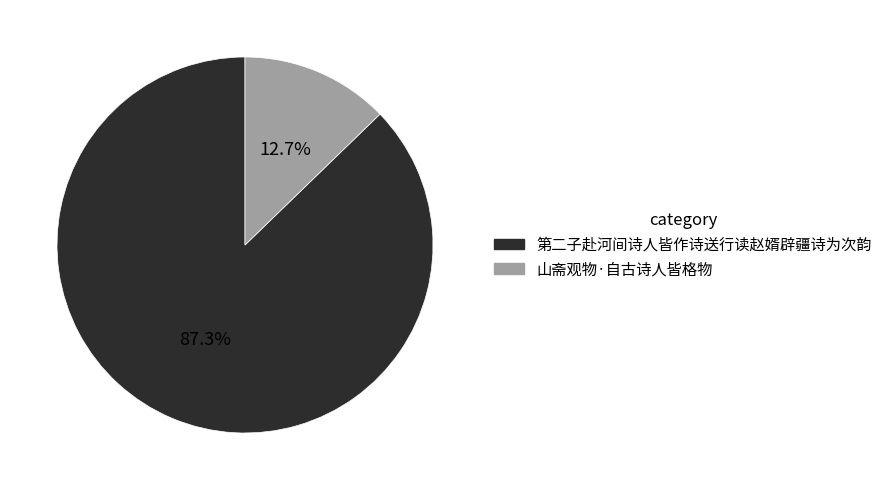

Between 山斋观物·自古诗人皆格物 and 第二子赴河间诗人皆作诗送行读赵婿辟疆诗为次韵, which is larger?

第二子赴河间诗人皆作诗送行读赵婿辟疆诗为次韵